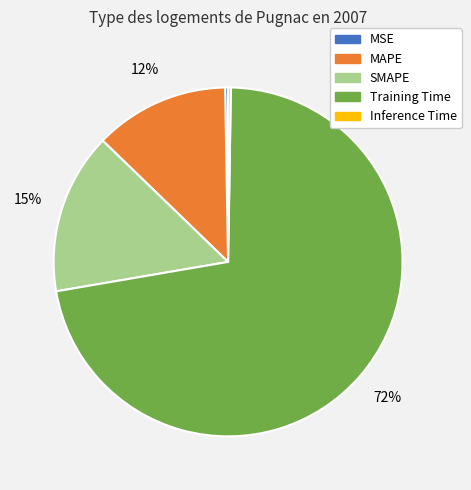

Combined, do SMAPE and Training Time account for over 50%?

Yes